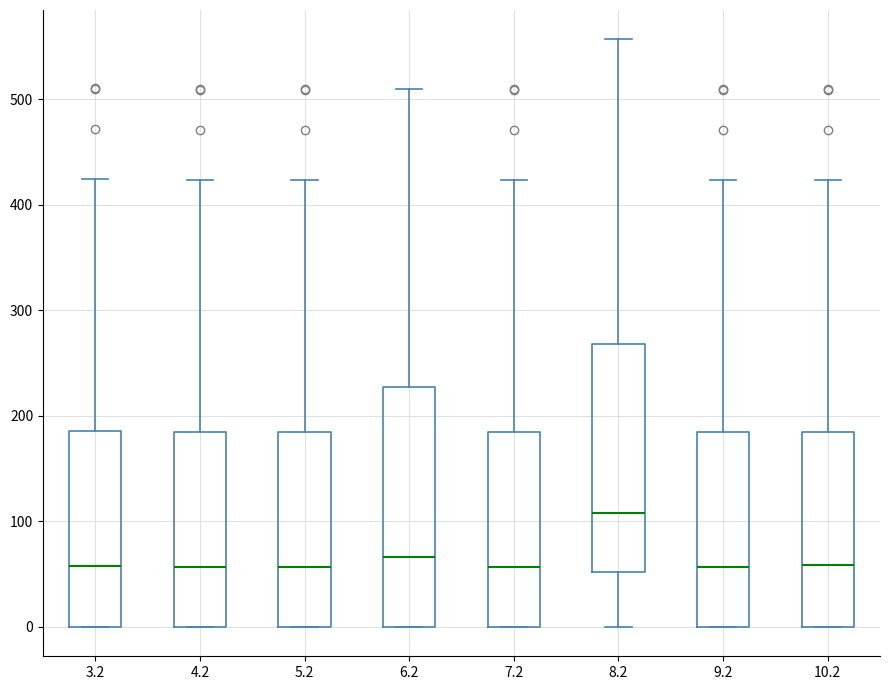

Reading left to right, transcribe this box plot: for each box, give where its median line is, the range the box spans, and where its two whiskers end, as read against the y-axis. The values are not printed on the chart, so give them approximately, as read against the axis.

3.2: median 60, box 0 to 190, whiskers 0 to 420
4.2: median 60, box 0 to 180, whiskers 0 to 420
5.2: median 60, box 0 to 180, whiskers 0 to 420
6.2: median 70, box 0 to 230, whiskers 0 to 510
7.2: median 60, box 0 to 180, whiskers 0 to 420
8.2: median 110, box 50 to 270, whiskers 0 to 560
9.2: median 60, box 0 to 180, whiskers 0 to 420
10.2: median 60, box 0 to 180, whiskers 0 to 420